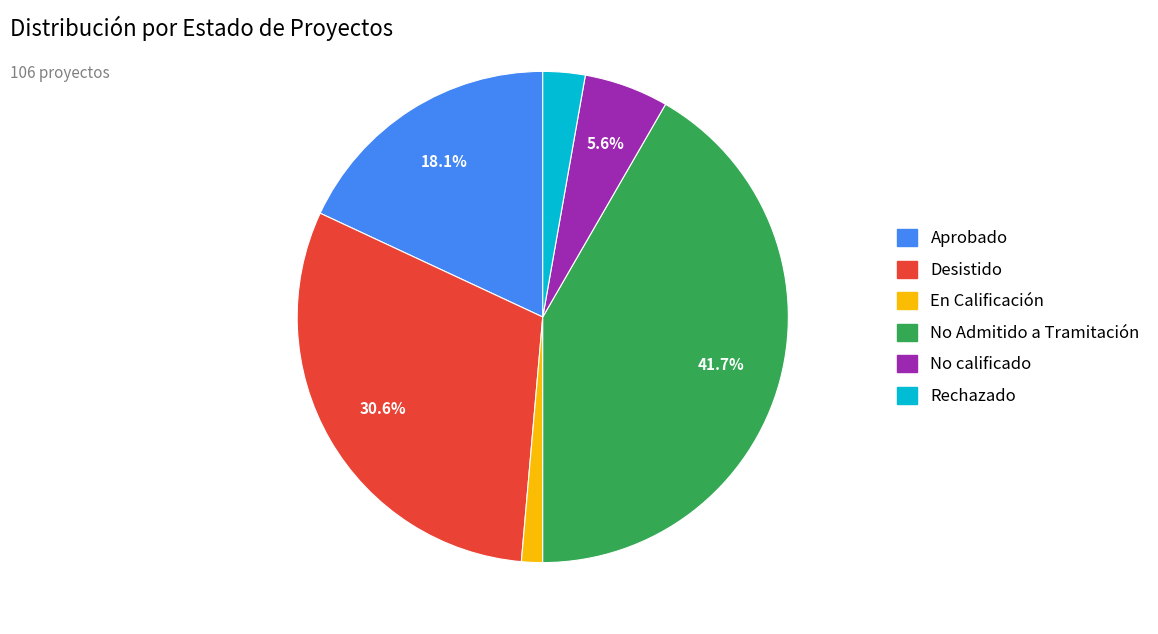

Rank the categories by value from lowest to highest.

En Calificación, Rechazado, No calificado, Aprobado, Desistido, No Admitido a Tramitación